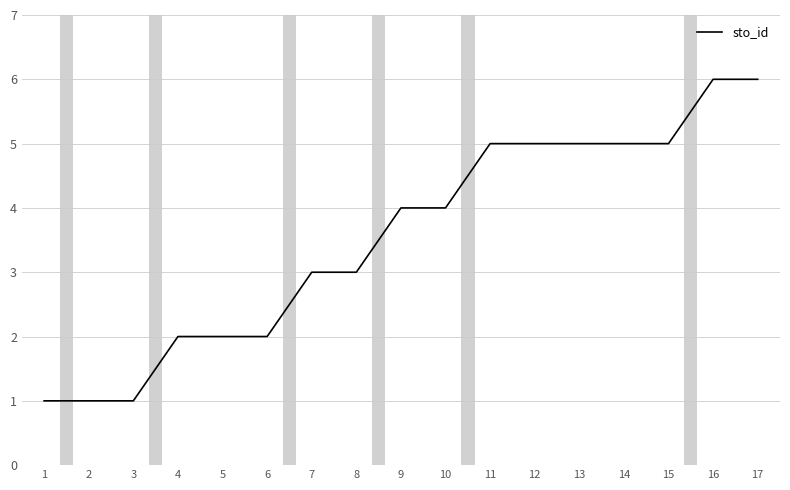

The value at 1 is 1. True or false?

True